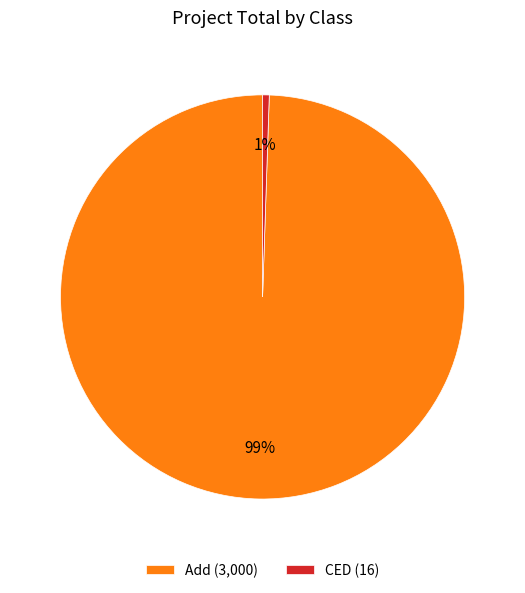

Which category has the smallest portion of the pie?

CED (16)